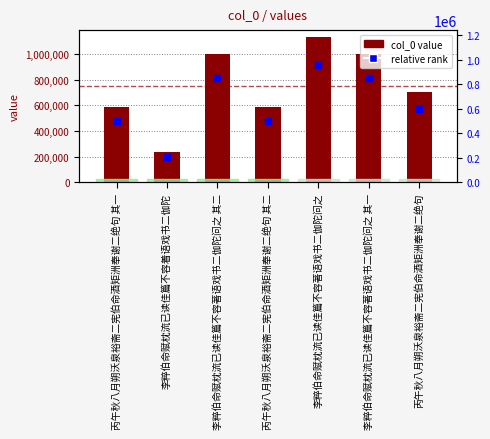

Reading left to right, transcribe all the data shown in this chart.

584612	239139	1002228	584613	1127861	1002227	701827